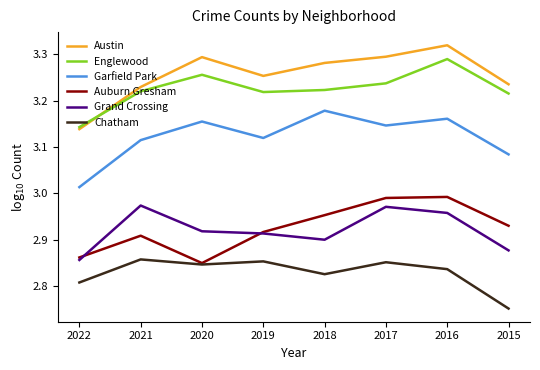

At which label is Englewood closest to 3?

2022